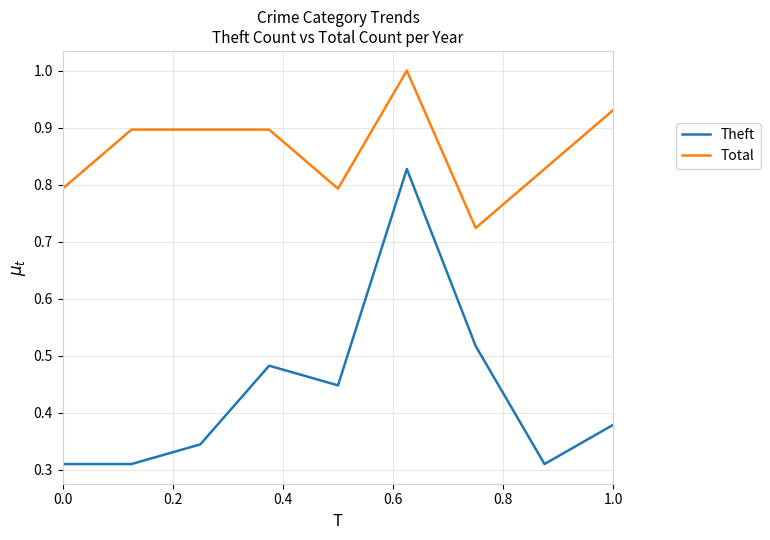

Rank the series by their maximum value, from lowest to highest.

Theft, Total